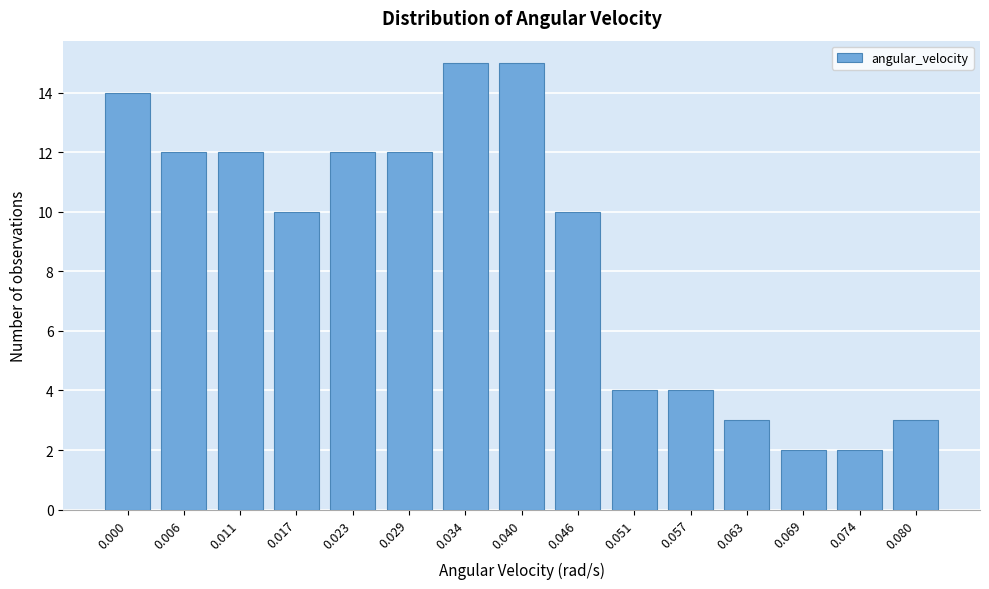

Reading left to right, list all the values displayed in this chart.

0.000=14	0.006=12	0.011=12	0.017=10	0.023=12	0.029=12	0.034=15	0.040=15	0.046=10	0.051=4	0.057=4	0.063=3	0.069=2	0.074=2	0.080=3